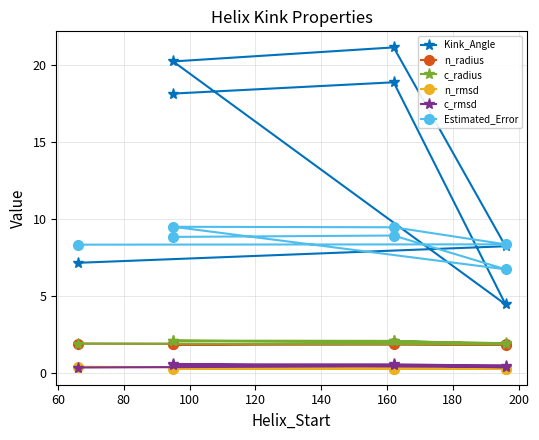

True or false: n_rmsd and c_radius cross at least once.

False